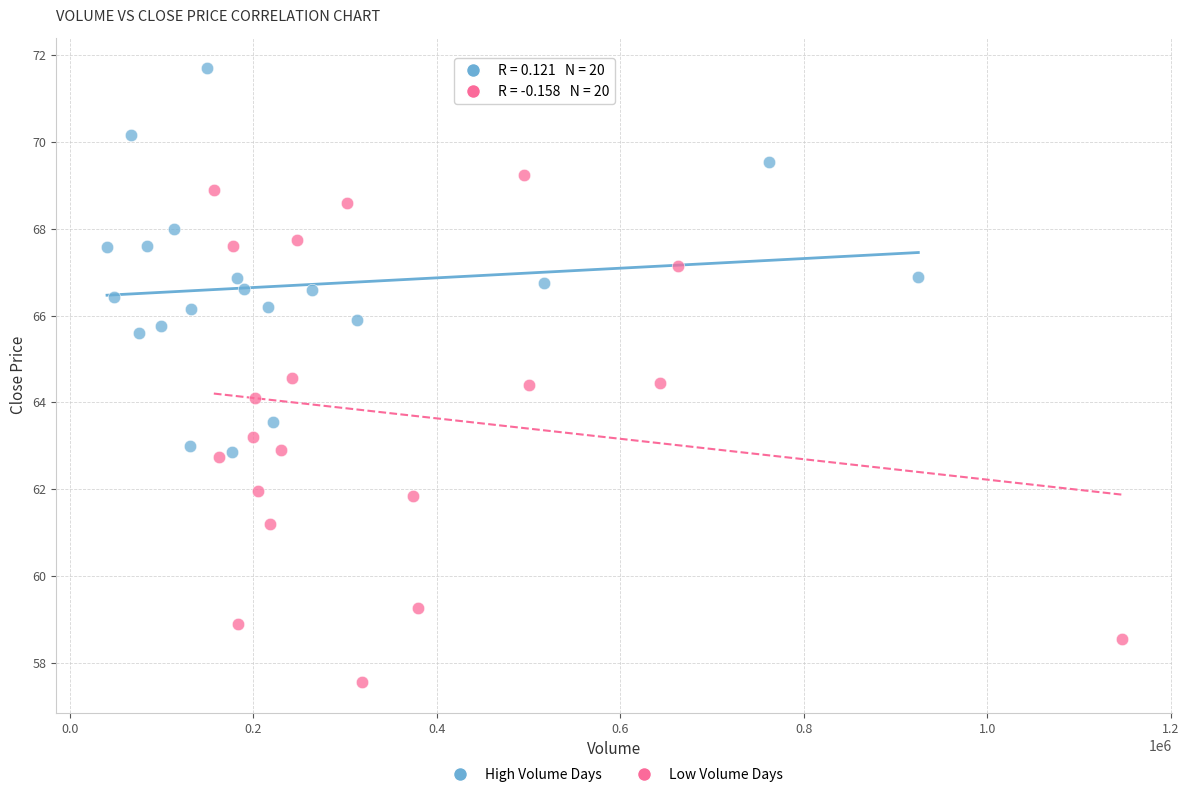

Which series contains the highest Y value?

High Volume Days